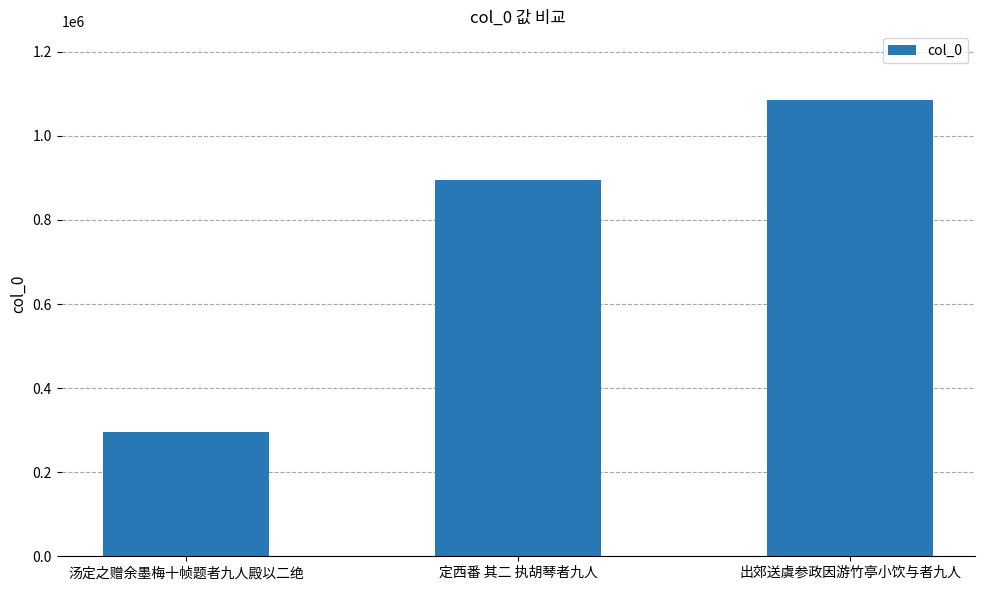

What position from the left is 定西番 其二 执胡琴者九人?

2